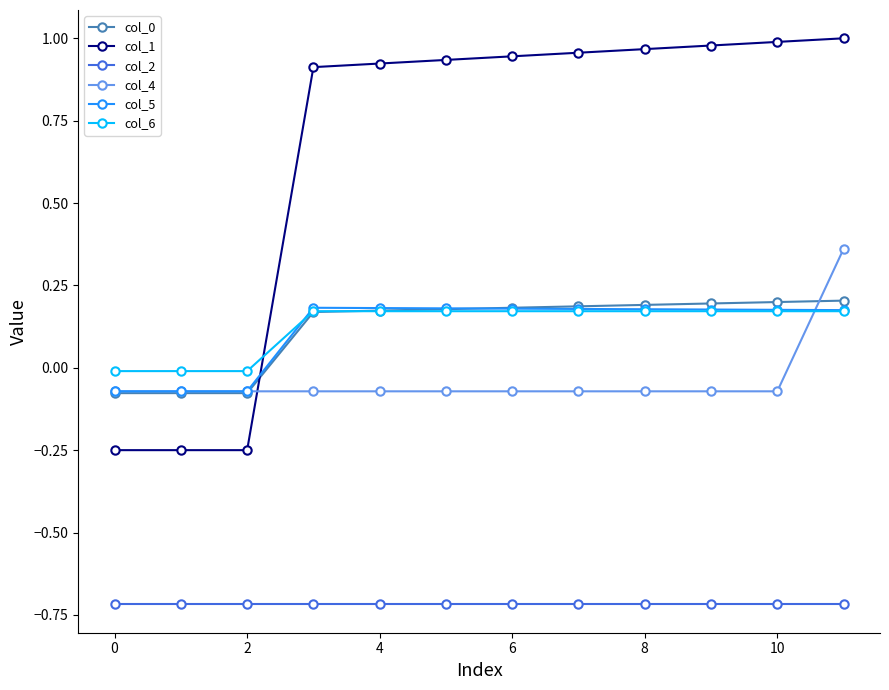

How many lines are shown in the chart?

6